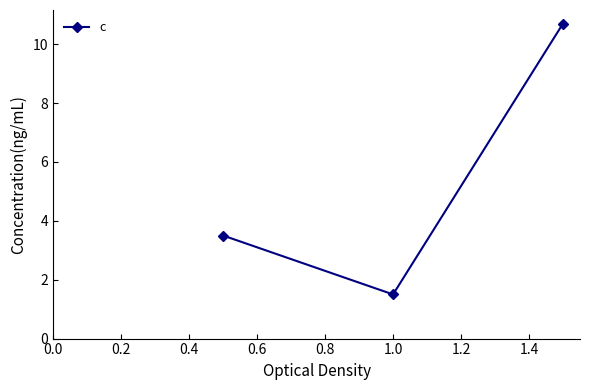

What is the difference between the maximum and minimum values?

9.2